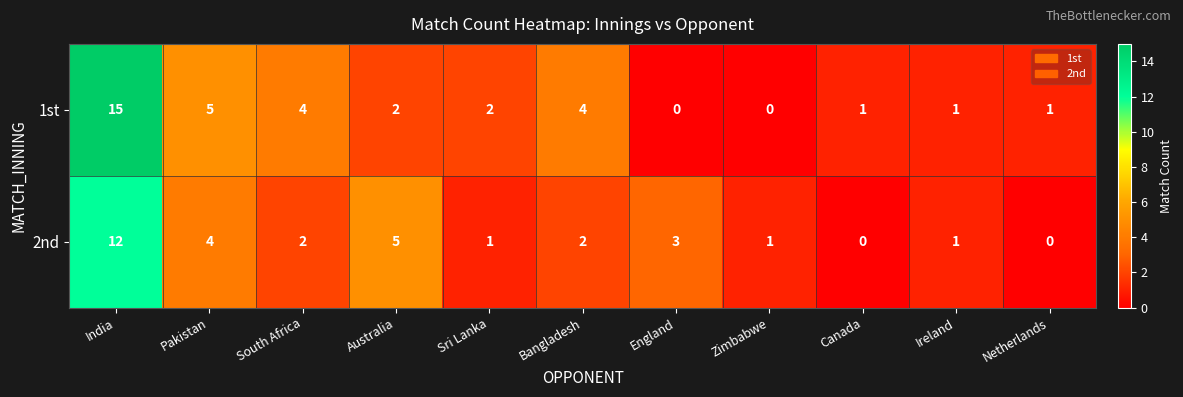

What is the difference between the highest and lowest values at Australia?

3